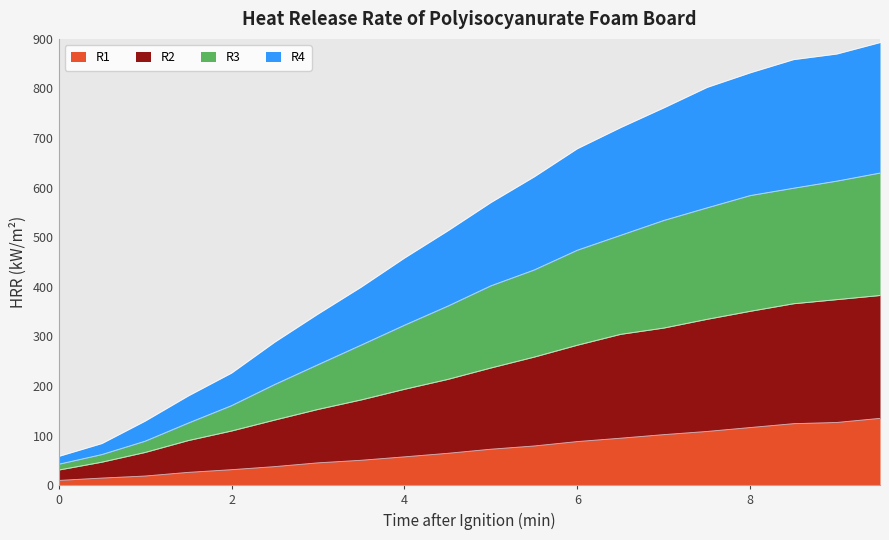

Is the value of R4 at 9.0 greater than the value of R3 at 0.0?

Yes